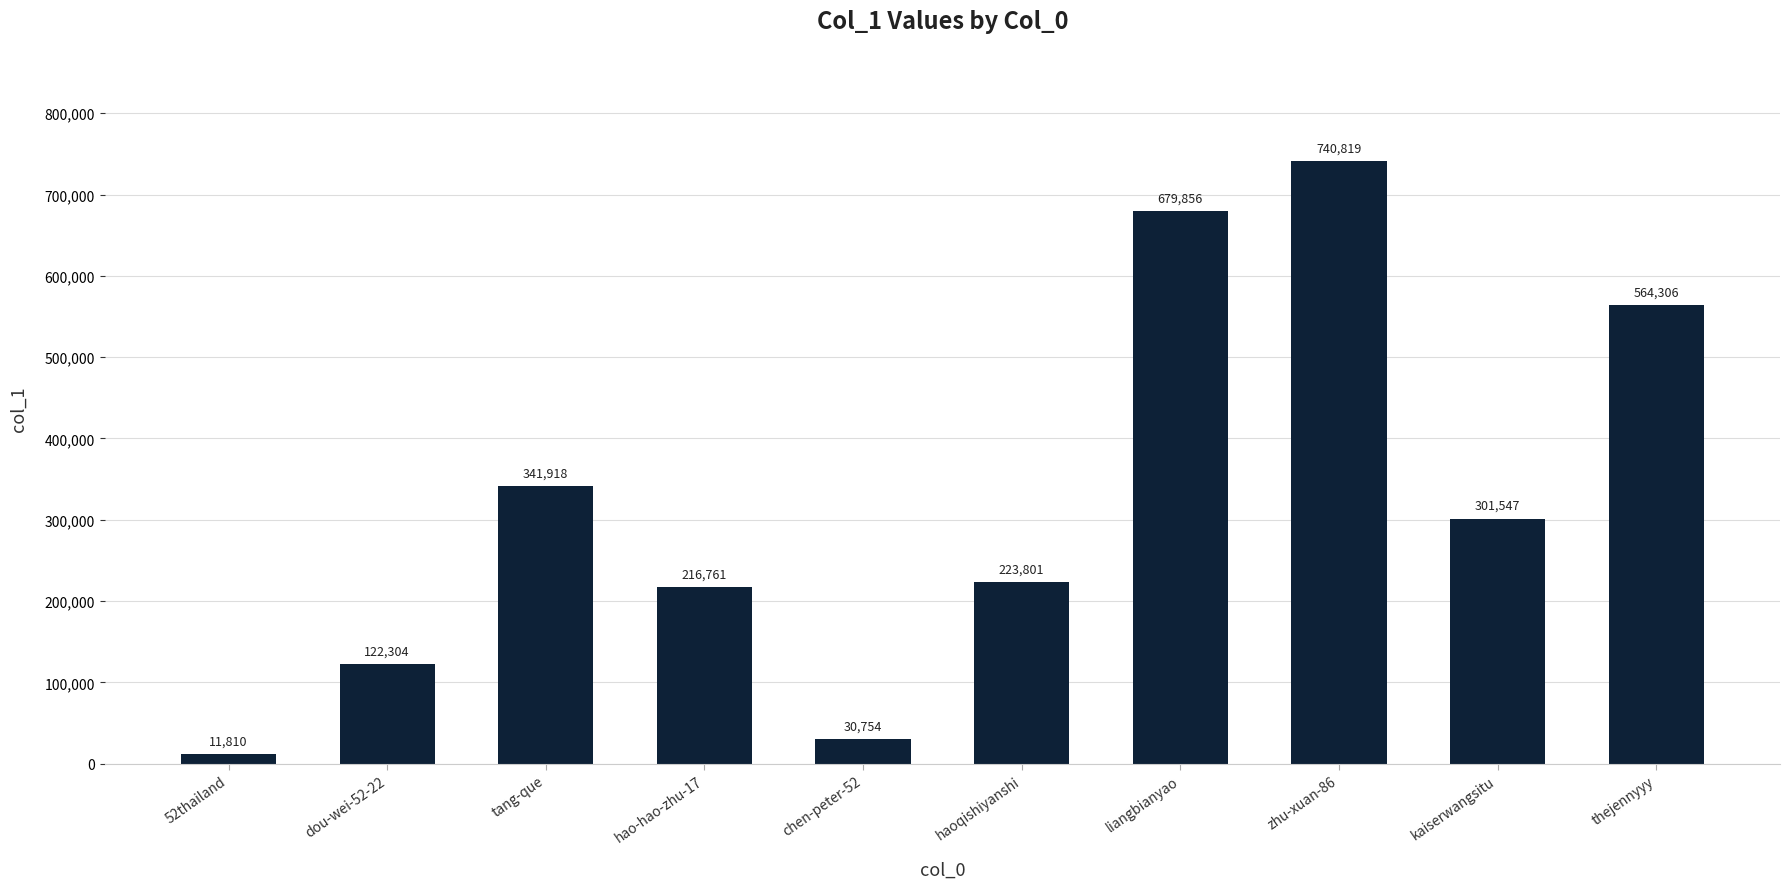

Read the value at zhu-xuan-86, to the nearest 10.

740820